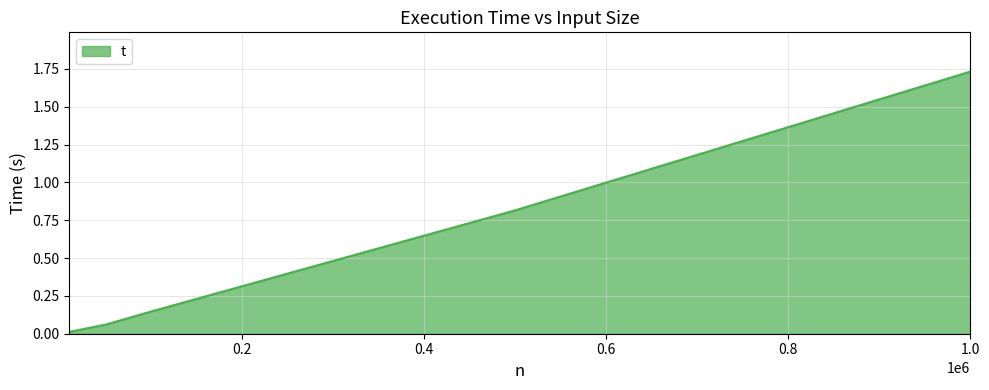

What is the sum of all values?

2.8